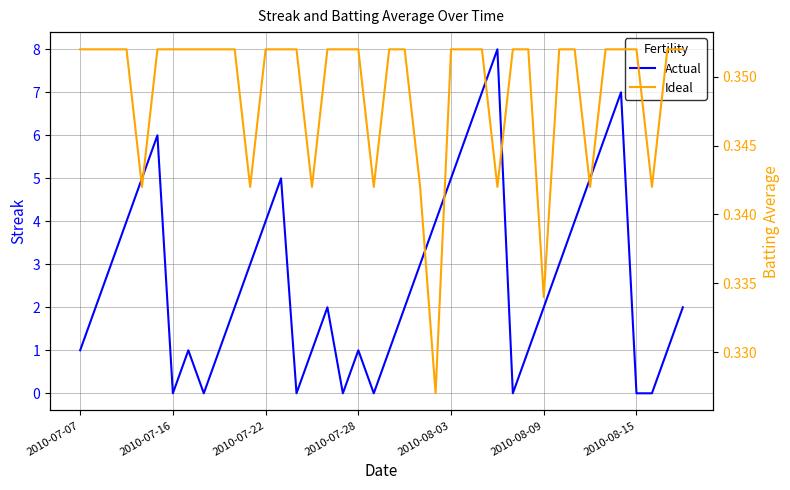

Is it true that Batting Average1 equals 0.2 at 7?

False